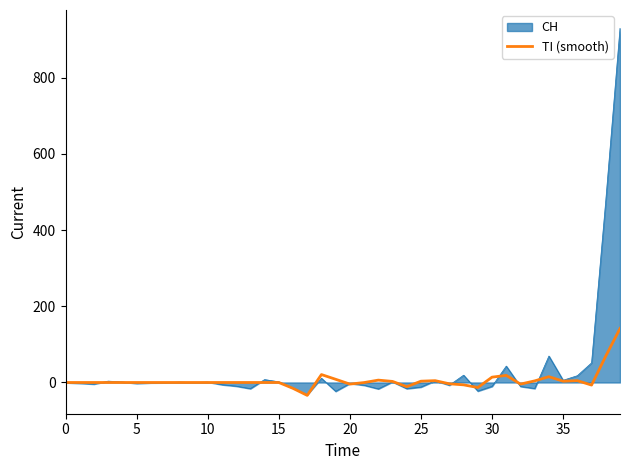

Which series has the largest range (max minus min)?

CH